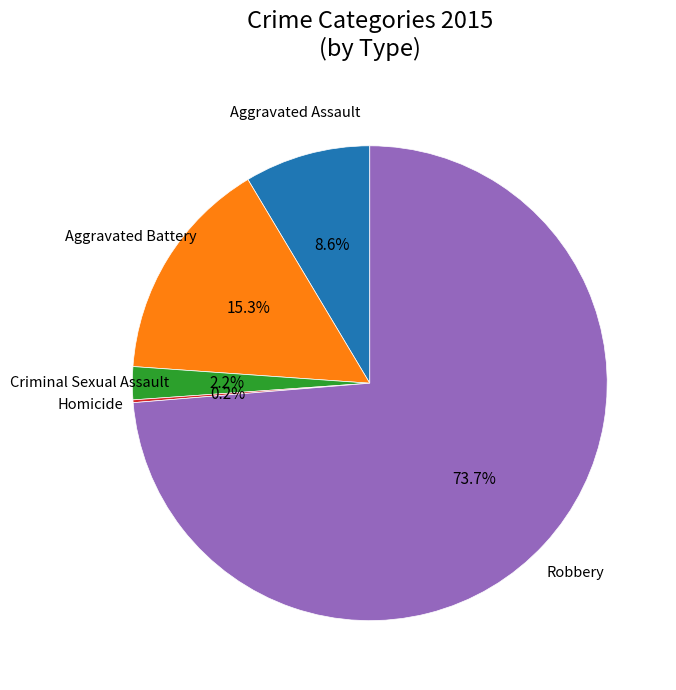

Is there any slice that represents more than half of the pie?

Yes